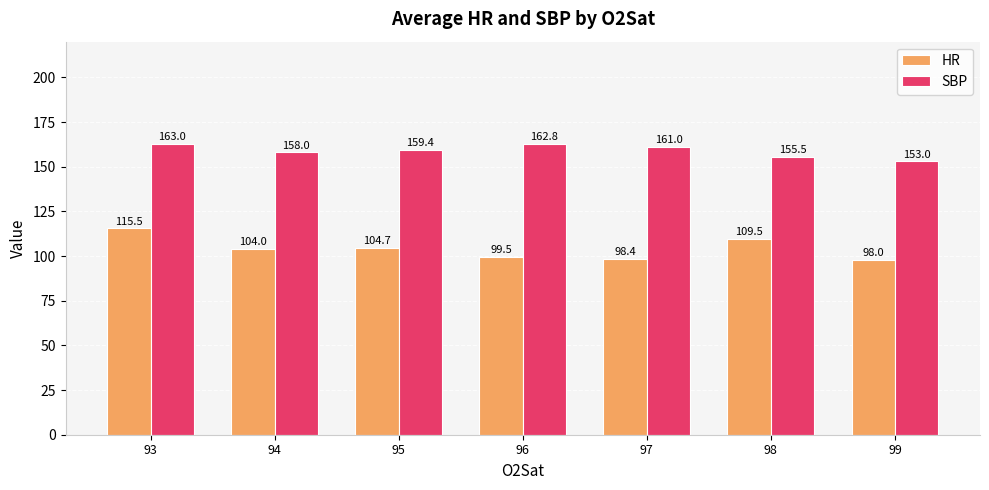

How many series are shown in this chart?

2